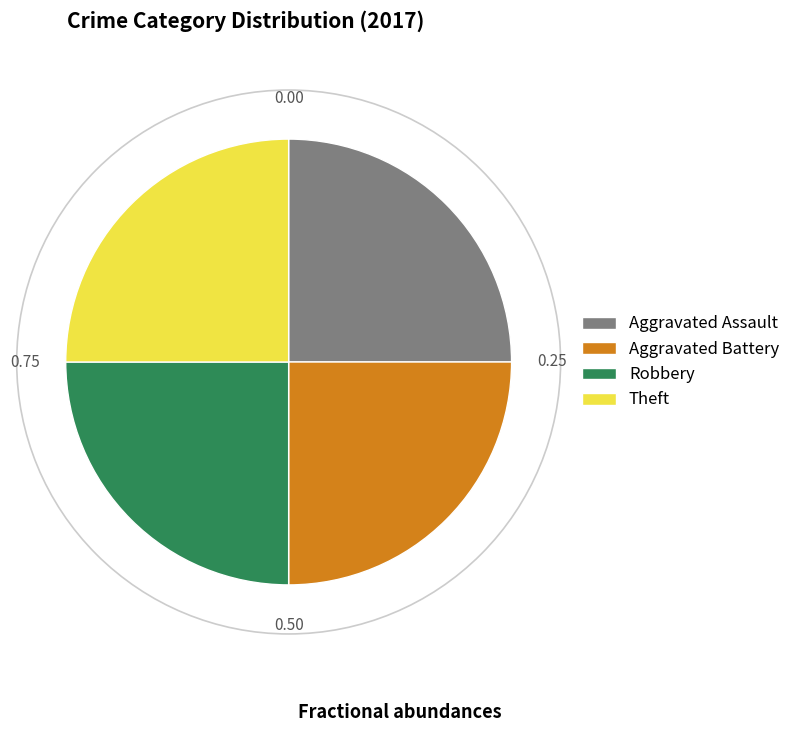

Approximately how many times larger is the value at Robbery compared to Aggravated Assault?

1.0